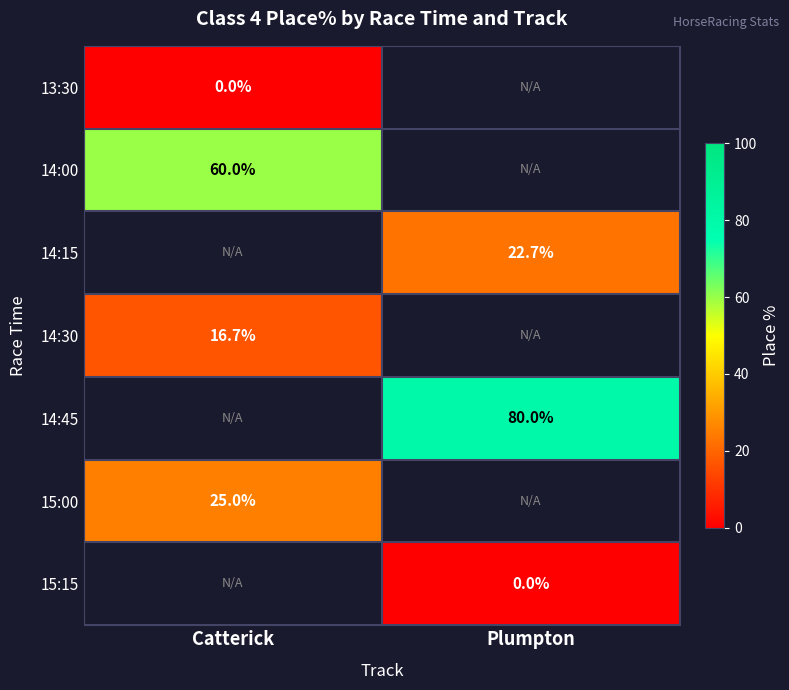

Is it true that 14:30 equals 16.7 at Catterick?

True